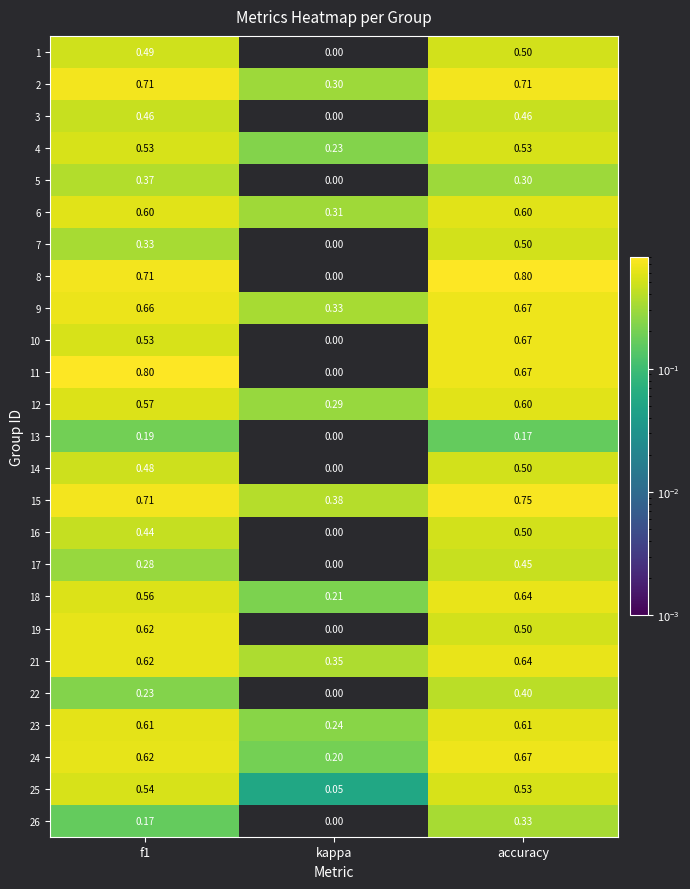

Where is 15 nearest to the value 0?

kappa